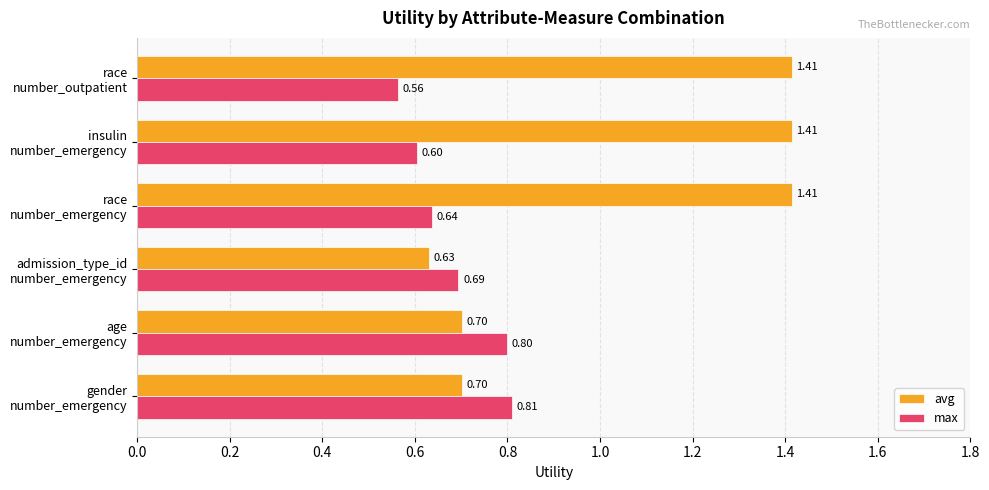

List the series in order of their overall mean, highest first.

avg, max